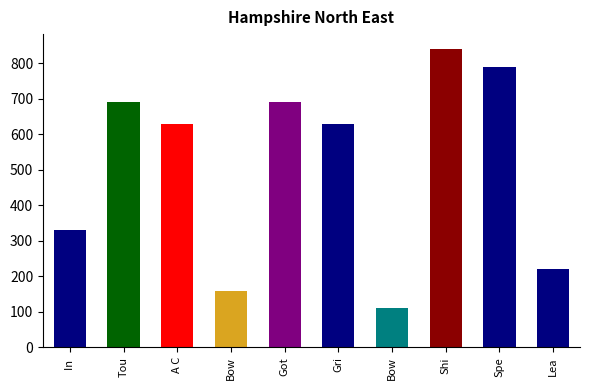

Reading left to right, what are all the values shown in this chart?

In =330	Tou=690	A C=630	Bow=160	Got=690	Gri=630	Bow=110	Shi=840	Spe=790	Lea=220